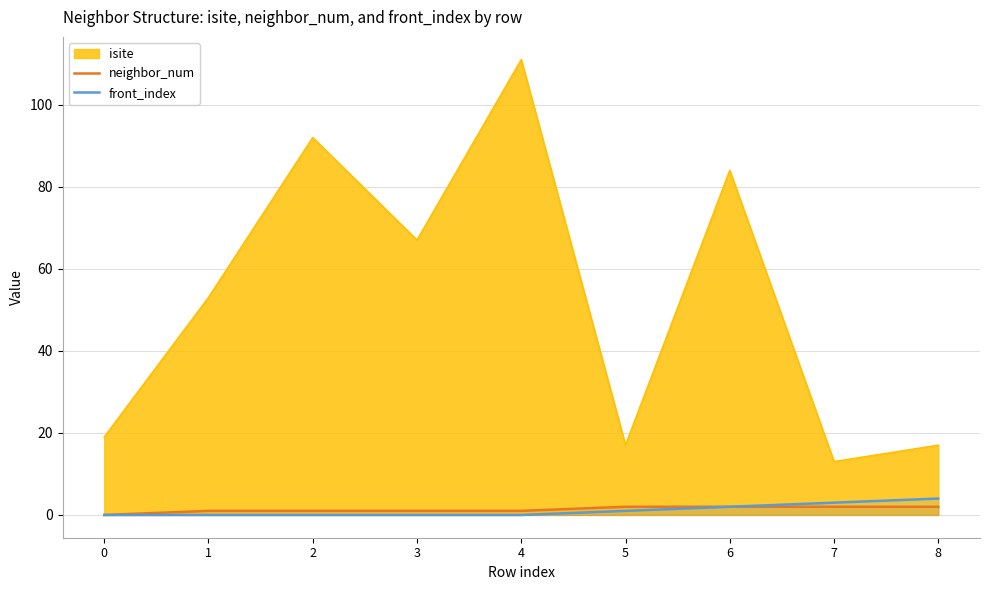

True or false: isite and front_index cross at least once.

False